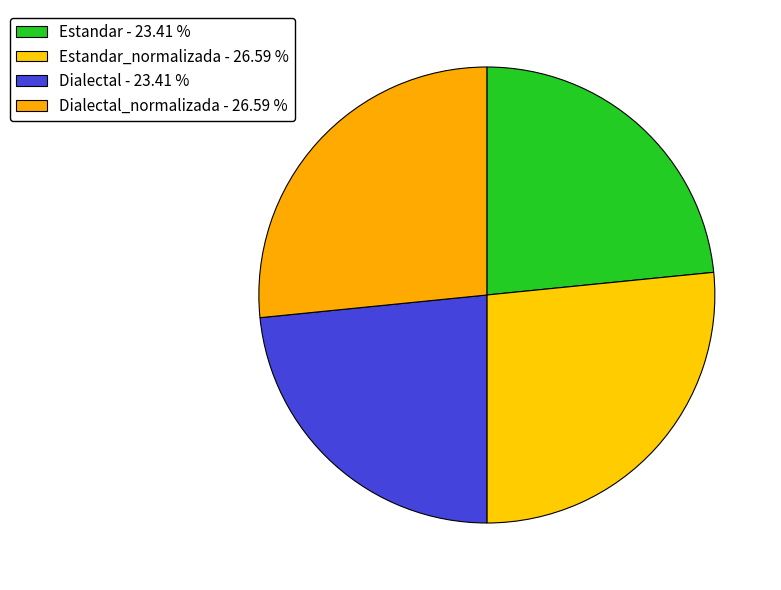

Count the number of slices in the pie.

4